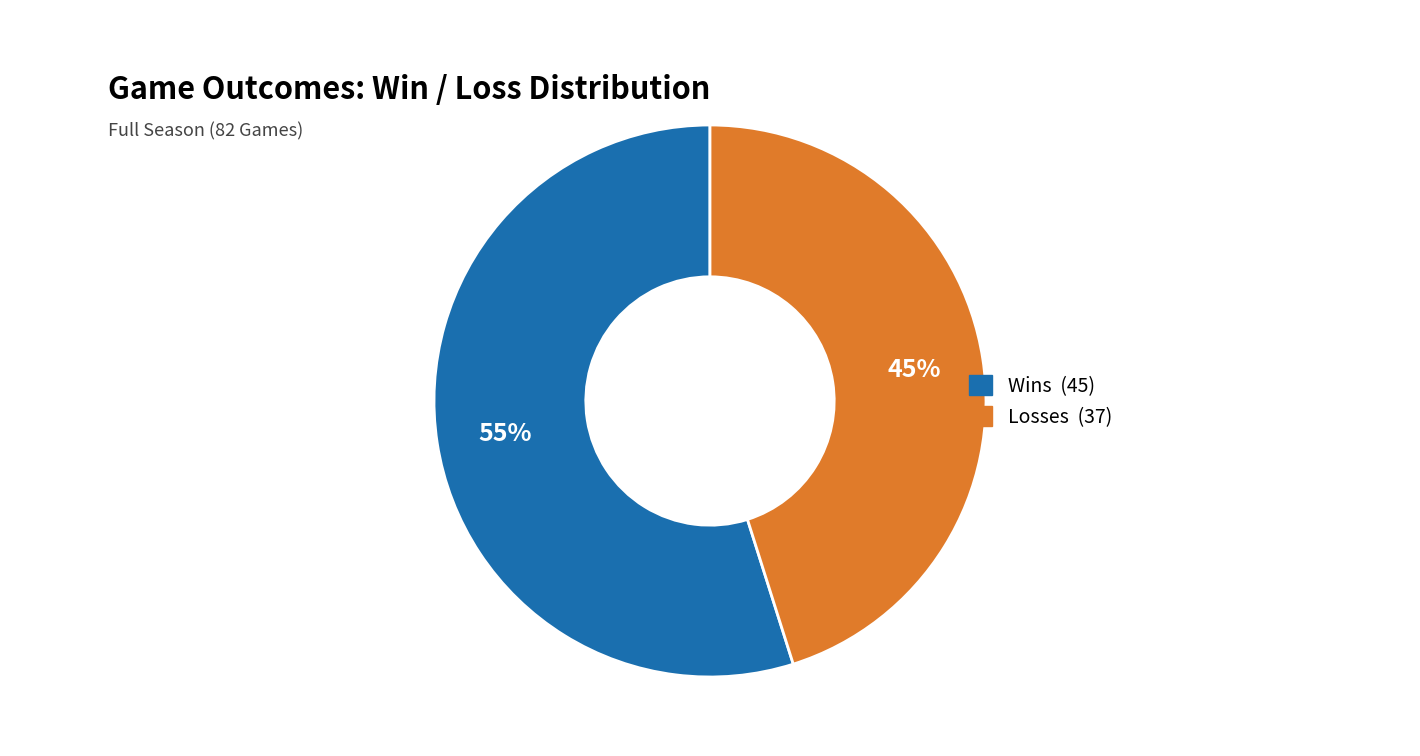

To the nearest percent, what is the difference between the largest and smallest slice percentages?

10%